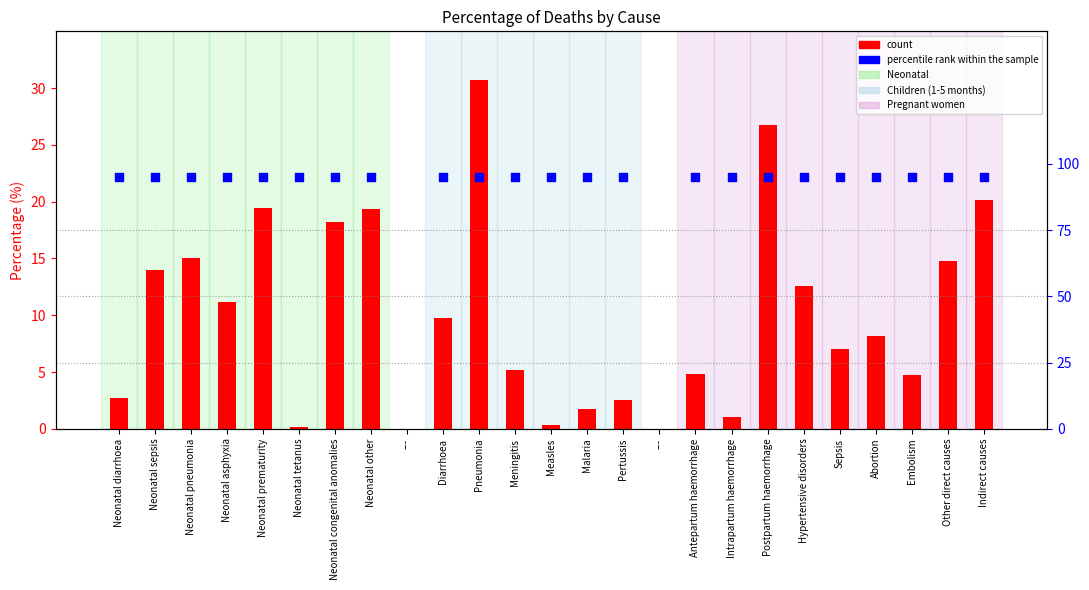

What is the total value across all series at Diarrhoea?

104.8